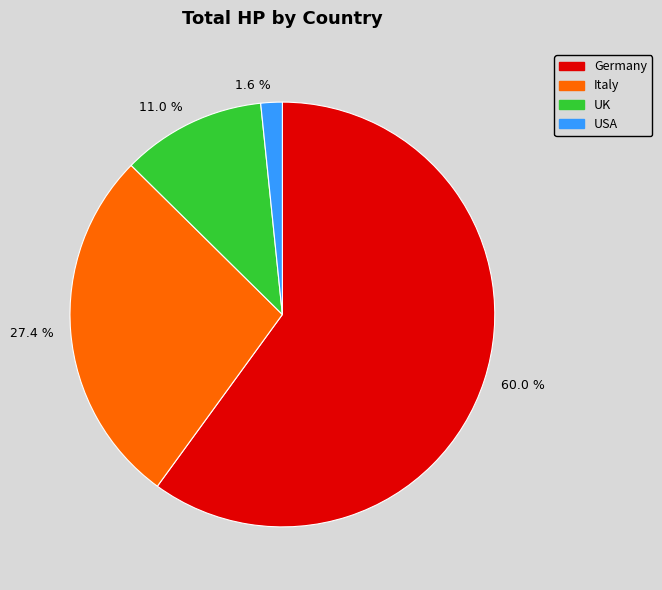

Does any single category account for the majority?

Yes